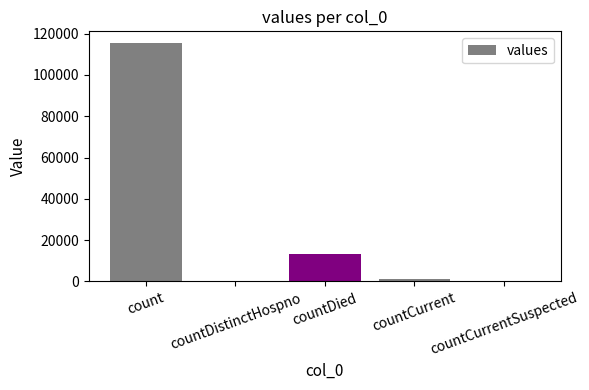

Reading left to right, transcribe all the data shown in this chart.

115379	0	13343	1383	0